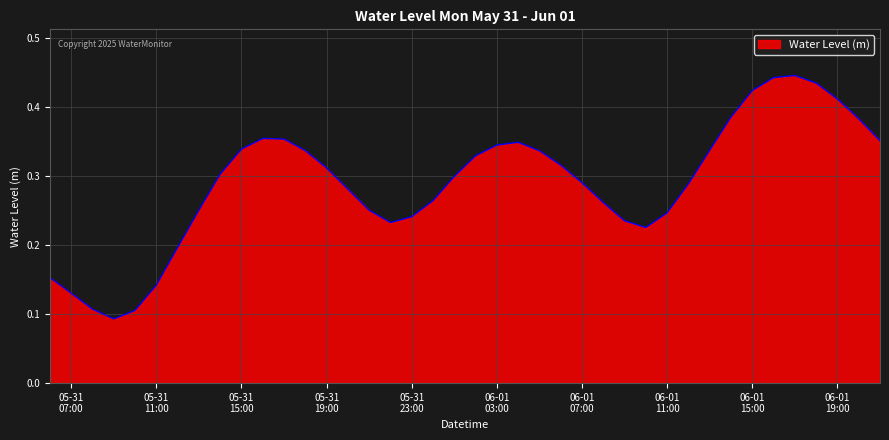

How many values are between 0 and 1?

40